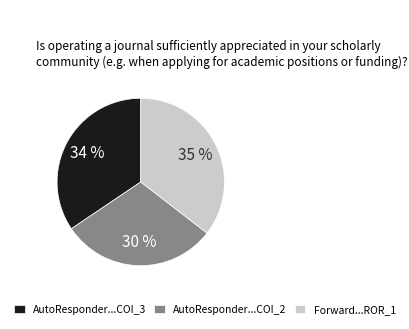

To the nearest percent, what percentage of the pie is AutoResponder...COI_3?

34%